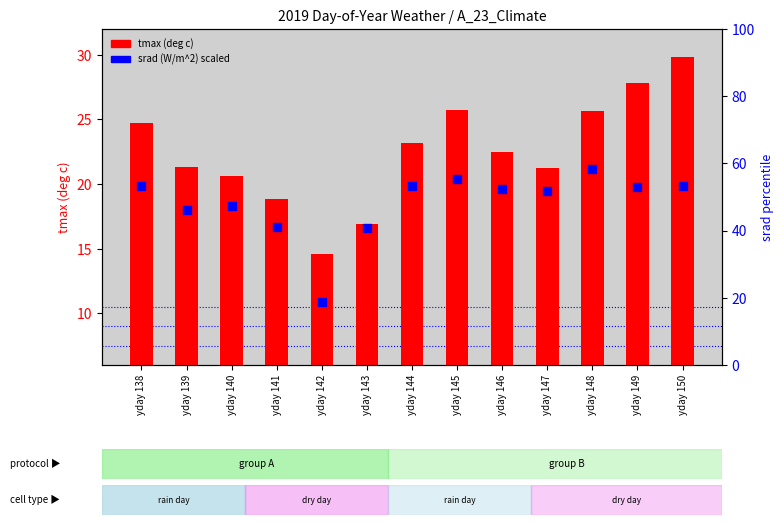

What is the total value across all series at yday 140?

68.0